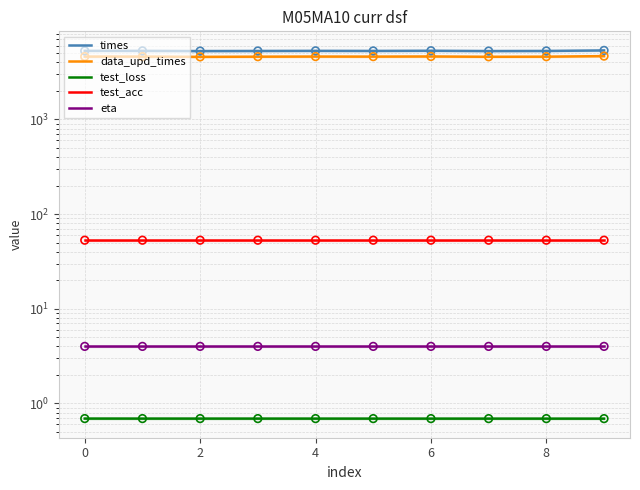

Which series has the largest total across all categories?

times